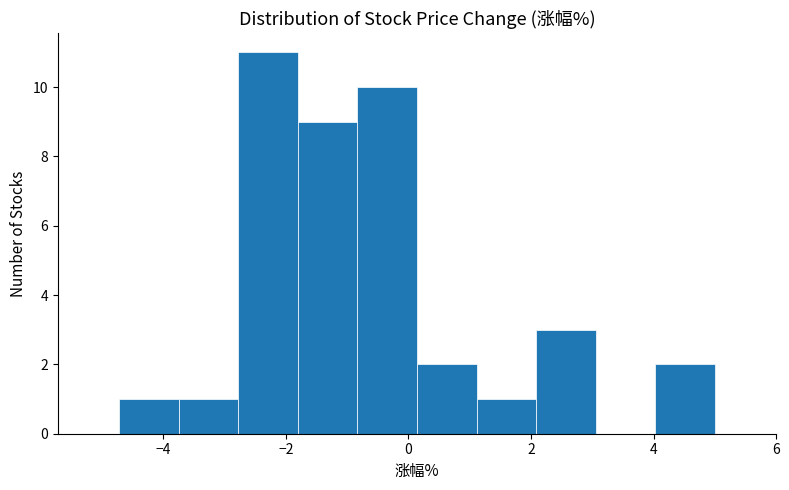

Which range on the x-axis has the tallest bar?

-2.8 to -1.8